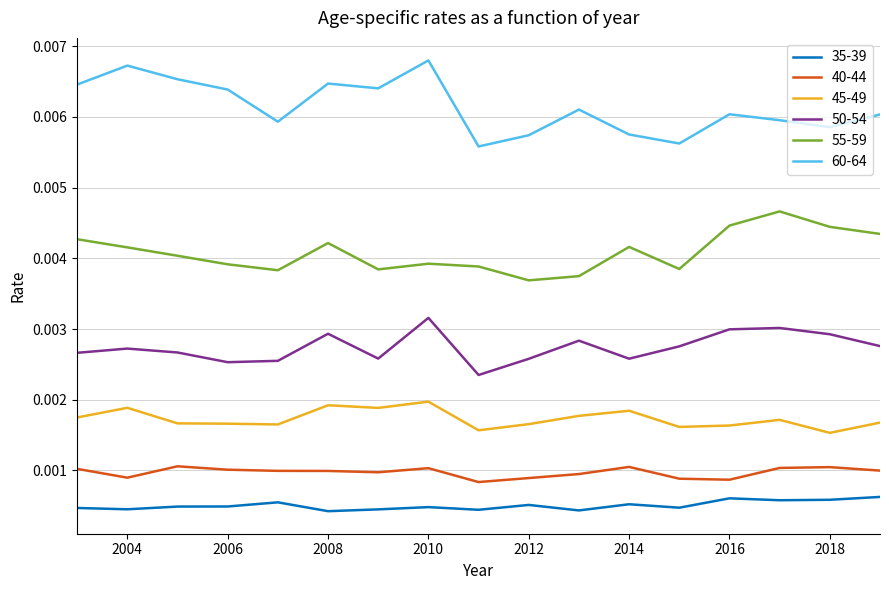

True or false: 50-54 and 60-64 intersect in this chart.

False